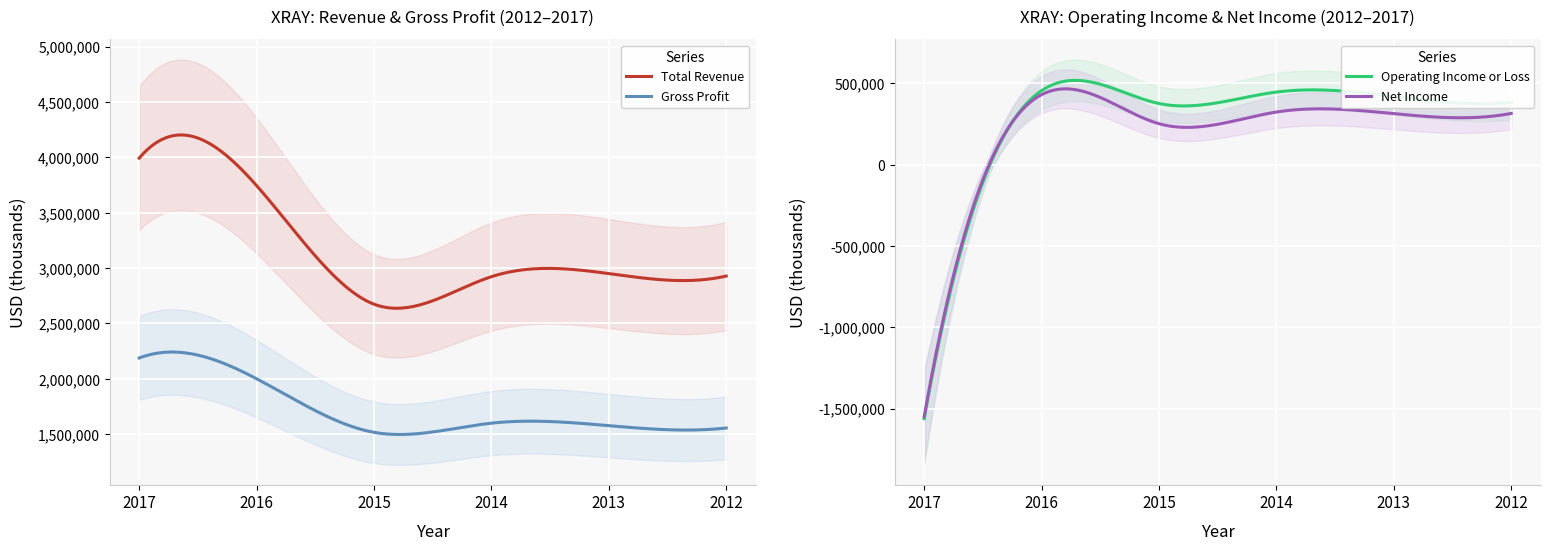

At which category is the sum across all series the highest?

2016